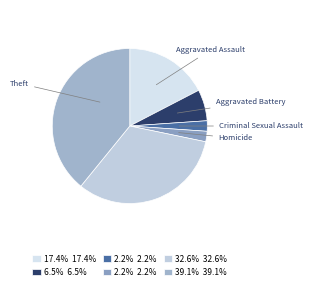

How many slices are in this pie chart?

6